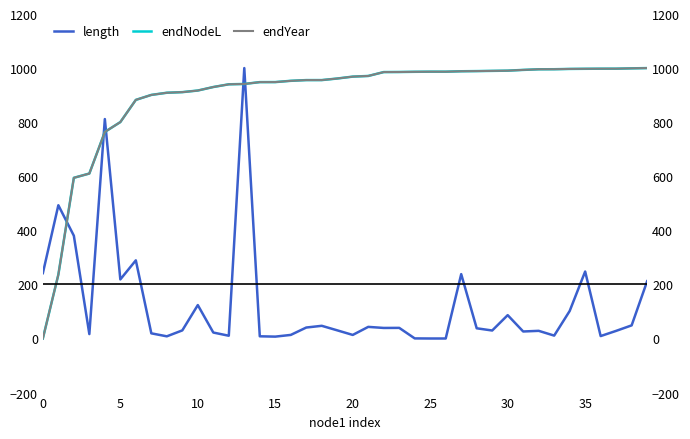

Which label corresponds to the largest value in the chart?

13